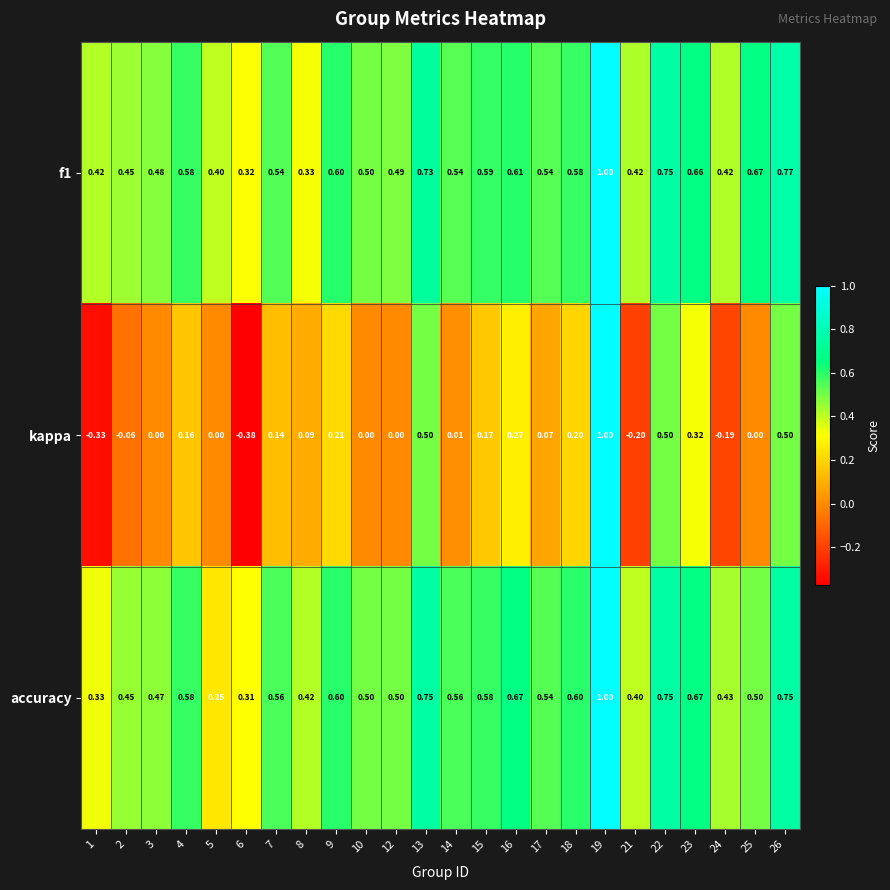

Which series has the largest range (max minus min)?

kappa